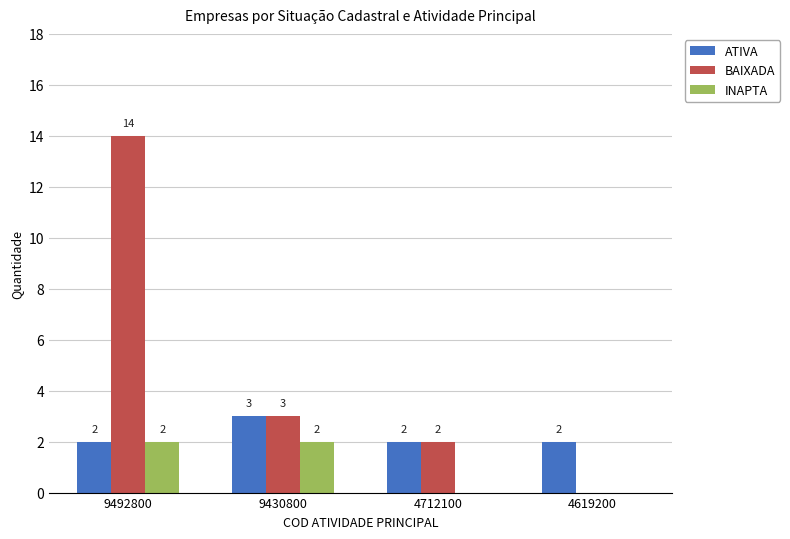

How many ATIVA values are between 2 and 3?

4